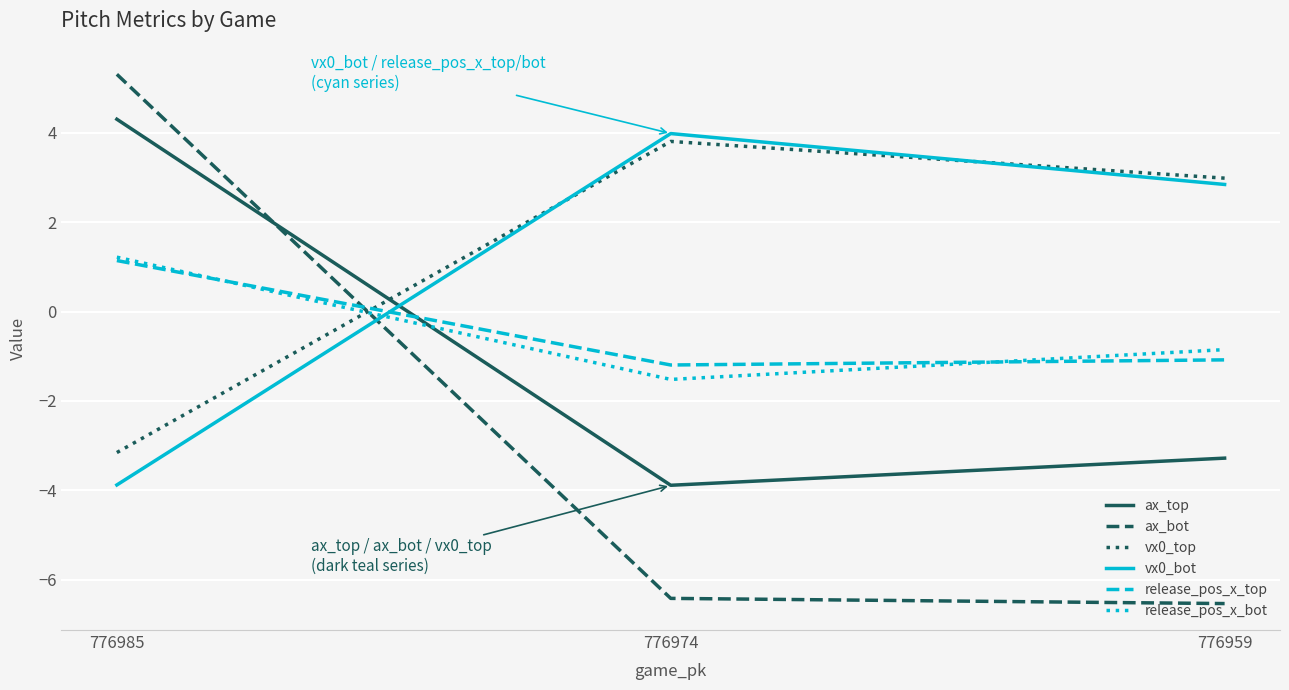

How many values in vx0_bot are above zero?

2